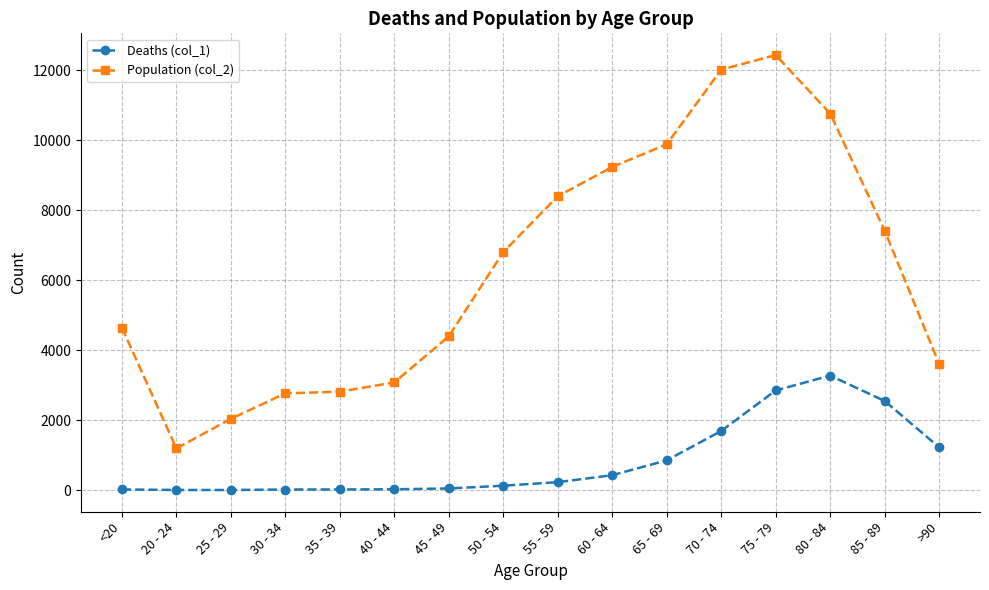

In Population (col_2), how many points are higher than both neighbors (excluding endpoints)?

1